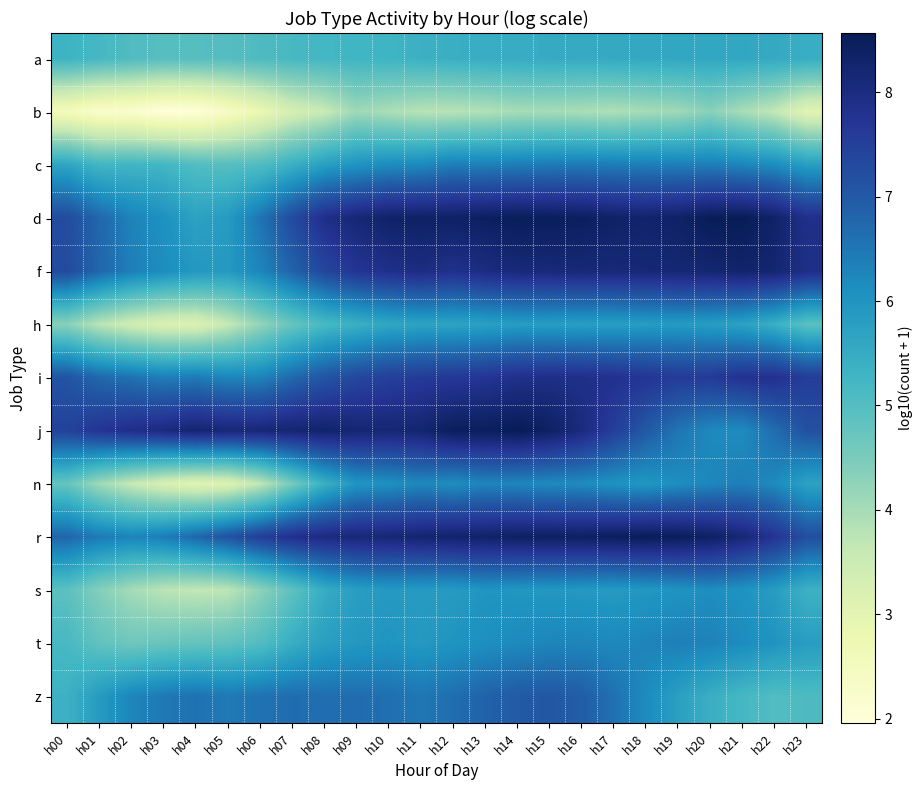

How many series are shown in this chart?

13